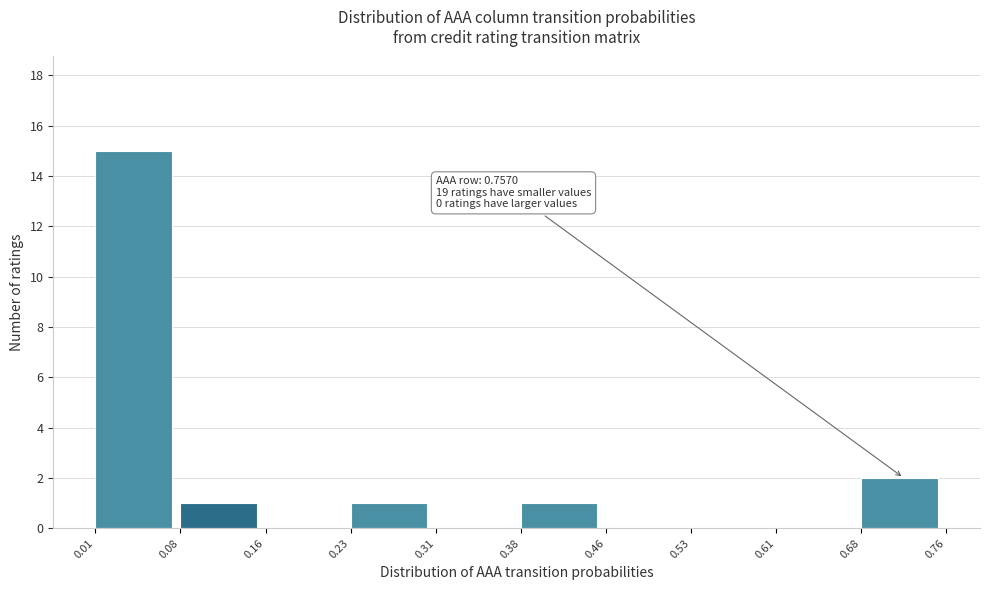

Over which range of the x-axis is the bar tallest?

0.01 to 0.08